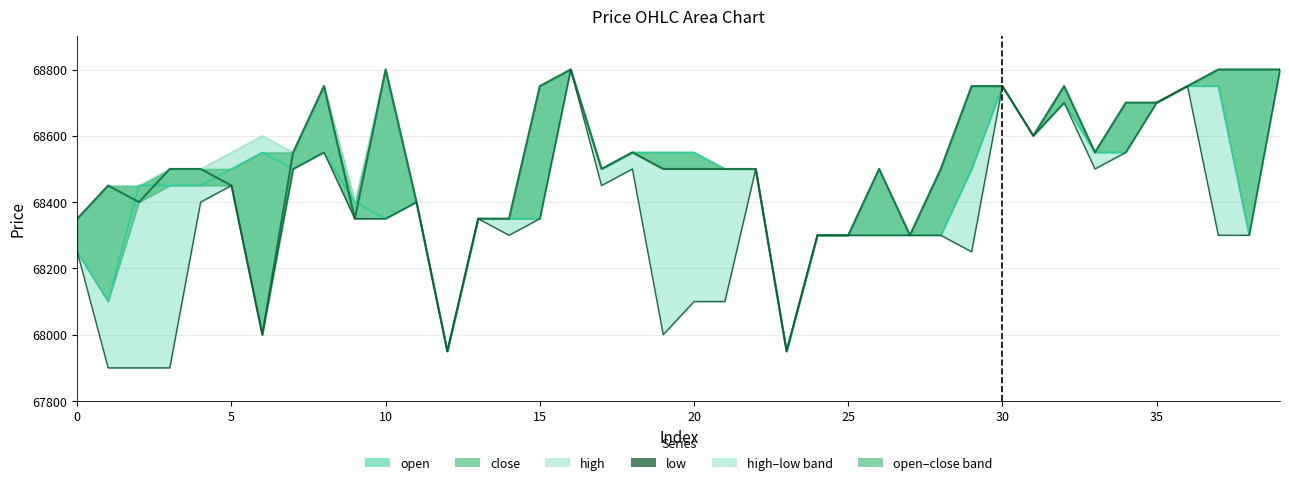

The low series shows 68700 at 35. True or false?

True